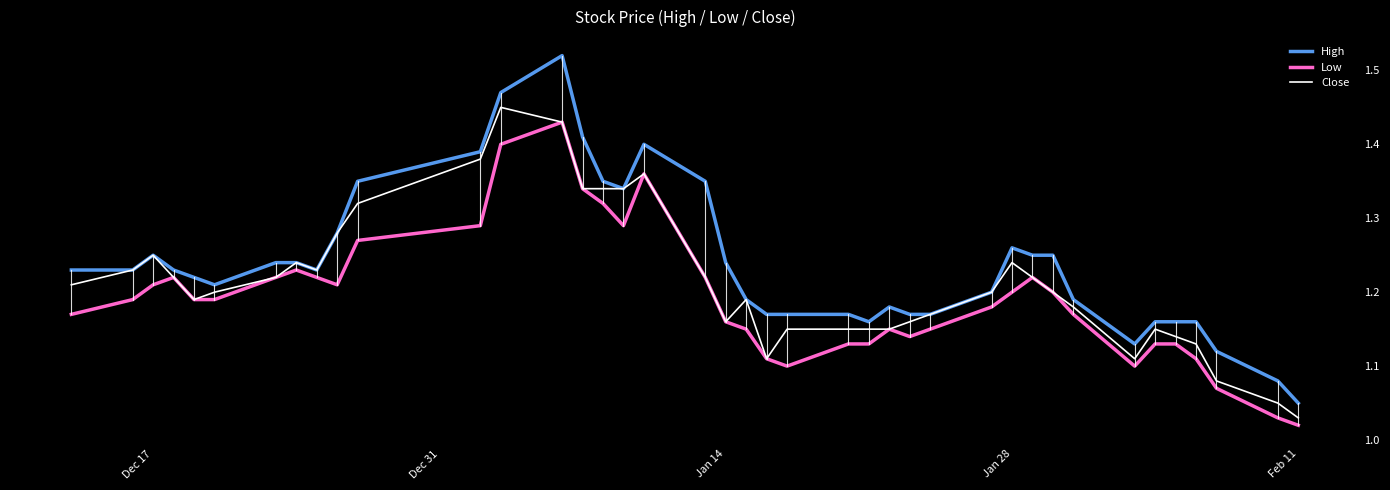

Which series has the largest total across all categories?

High